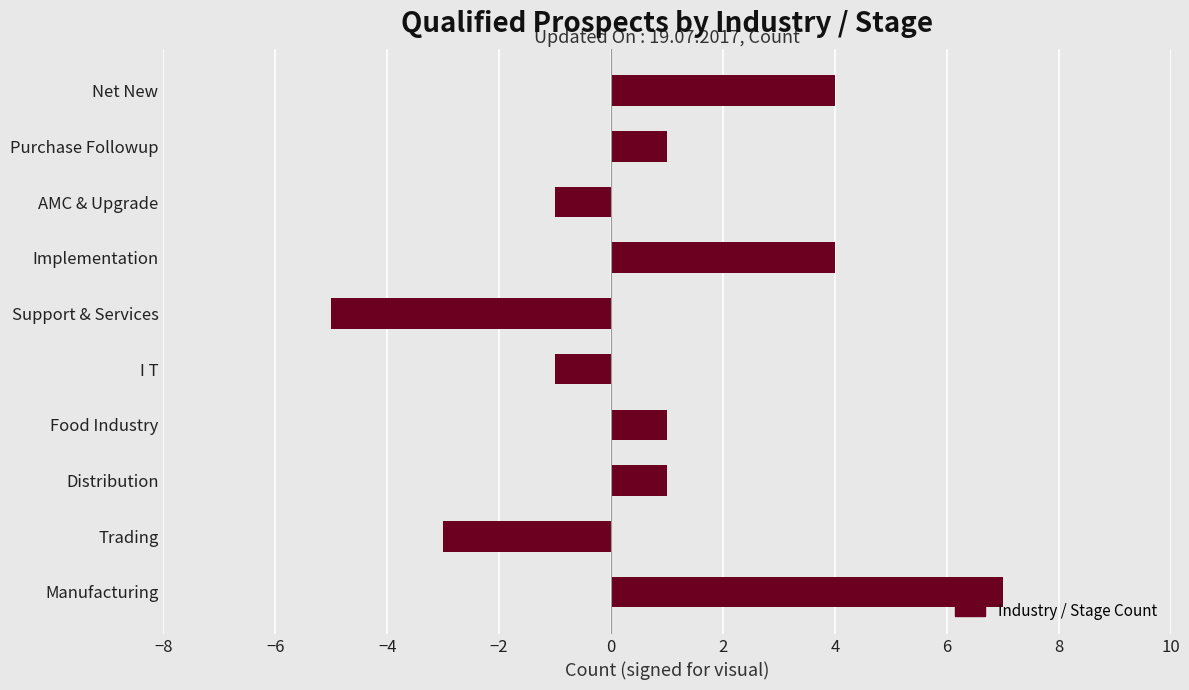

How many negative values are there?

4